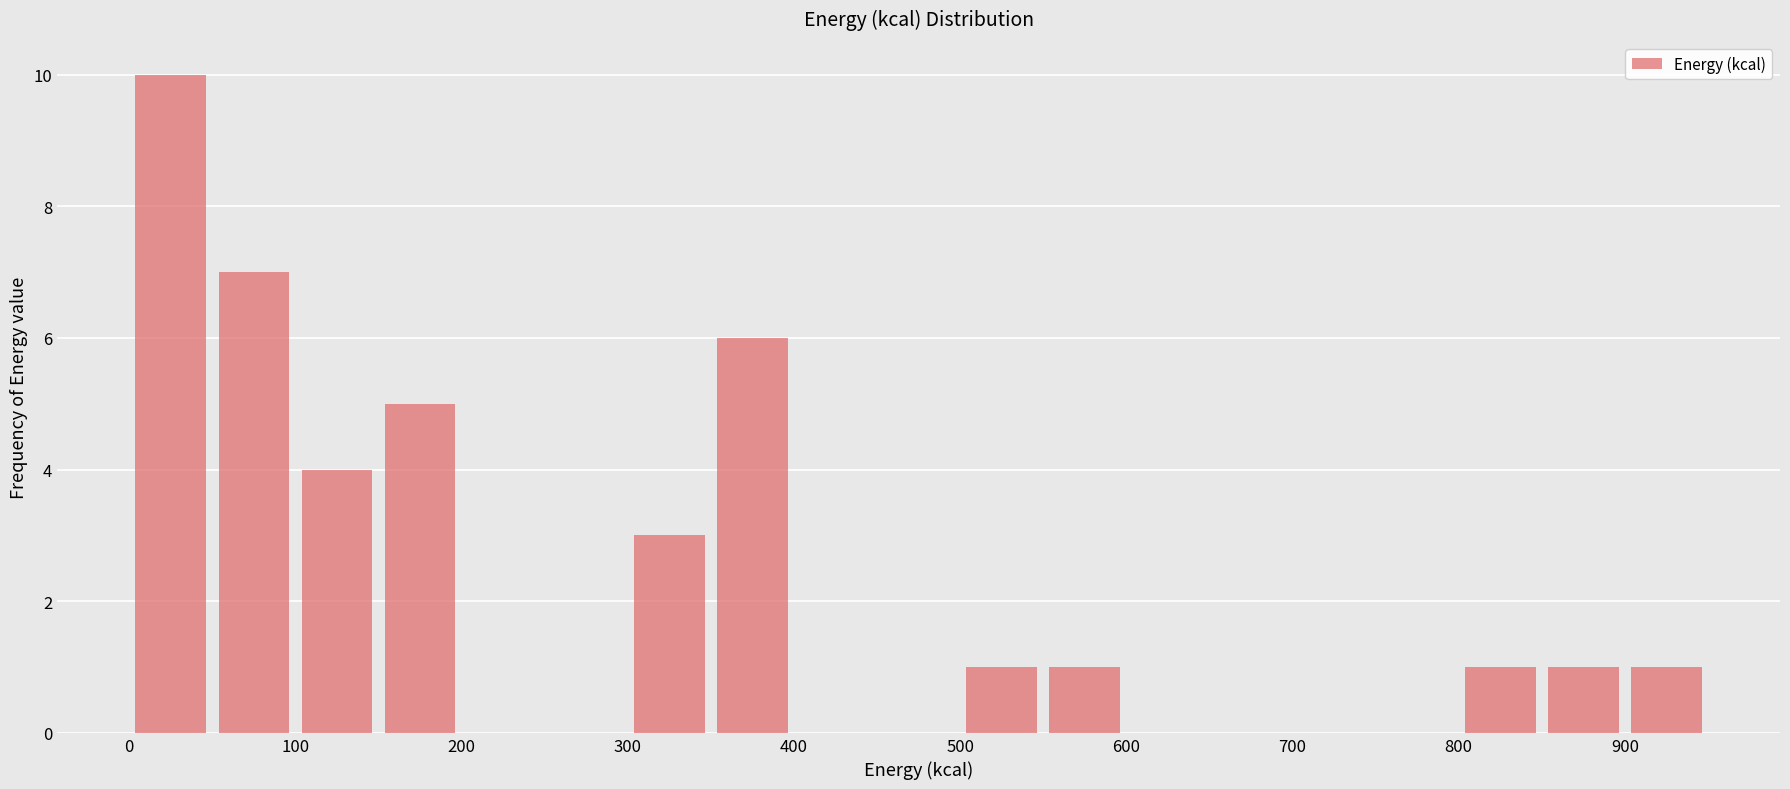

How tall is the bar that spans 800 to 850 on the x-axis? The values are not printed on the chart, so give them approximately, as read against the axis.

1